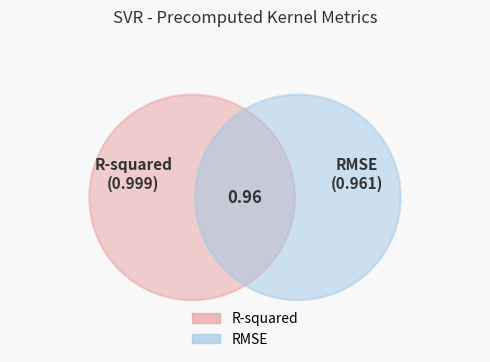

Count the number of slices in the pie.

2